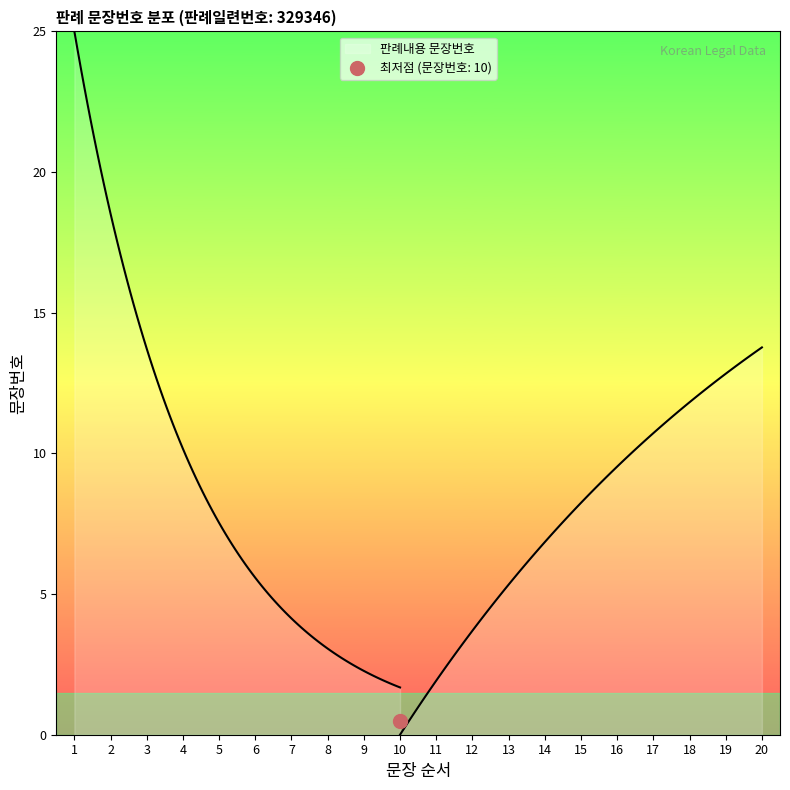

The value at 12 is 18. True or false?

False